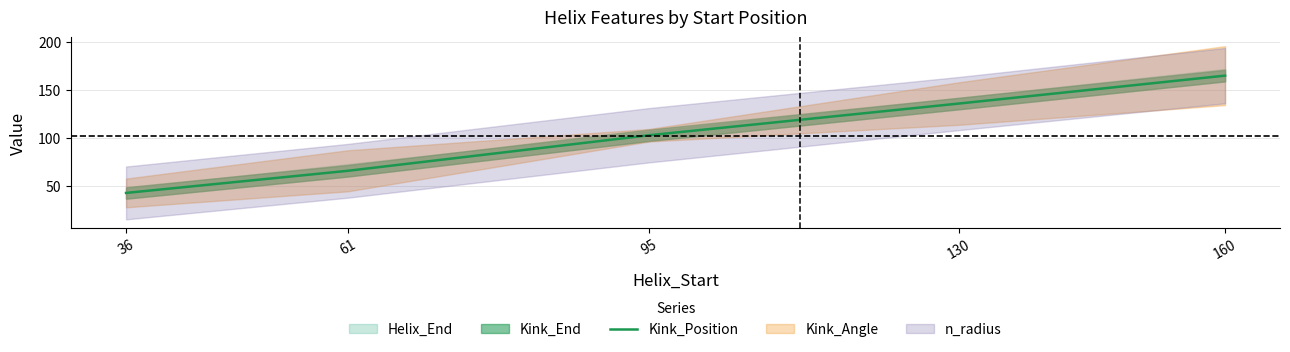

The chart shows a value of 282 at 160. True or false?

False